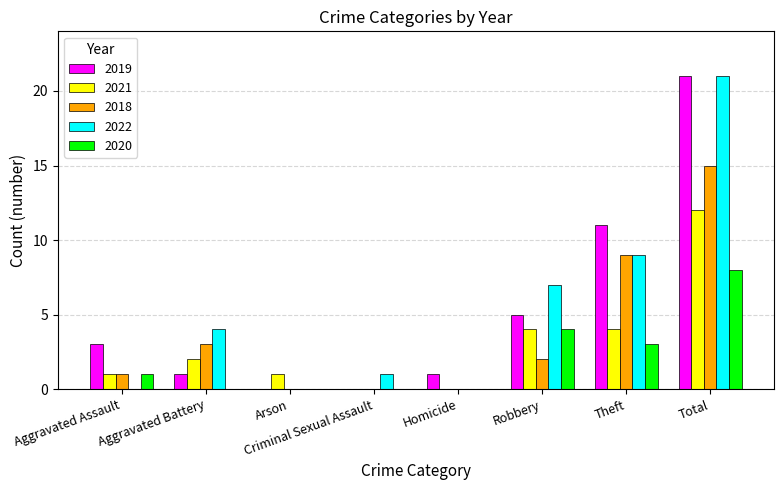

The value of 2018 at Arson is 0. True or false?

True